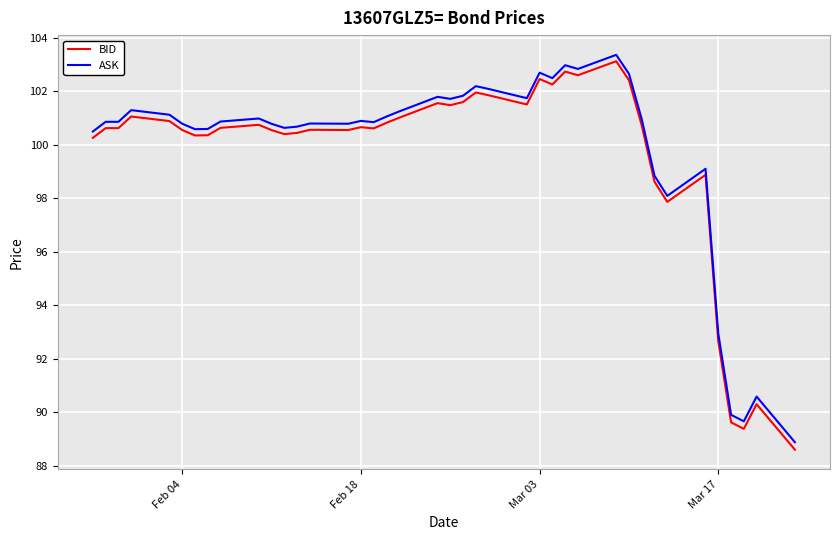

True or false: BID and ASK cross at least once.

False